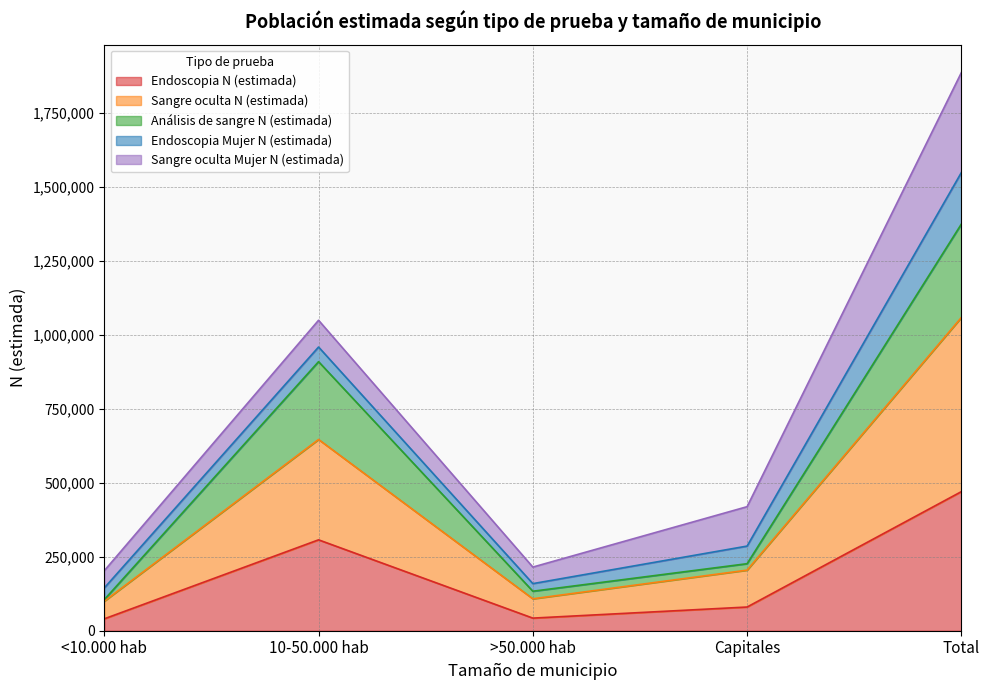

True or false: Sangre oculta N (estimada) and Endoscopia N (estimada) cross at least once.

False